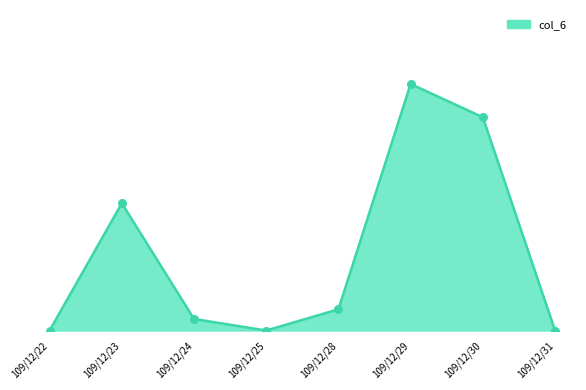

Between 109/12/24 and 109/12/29, which is larger?

109/12/29